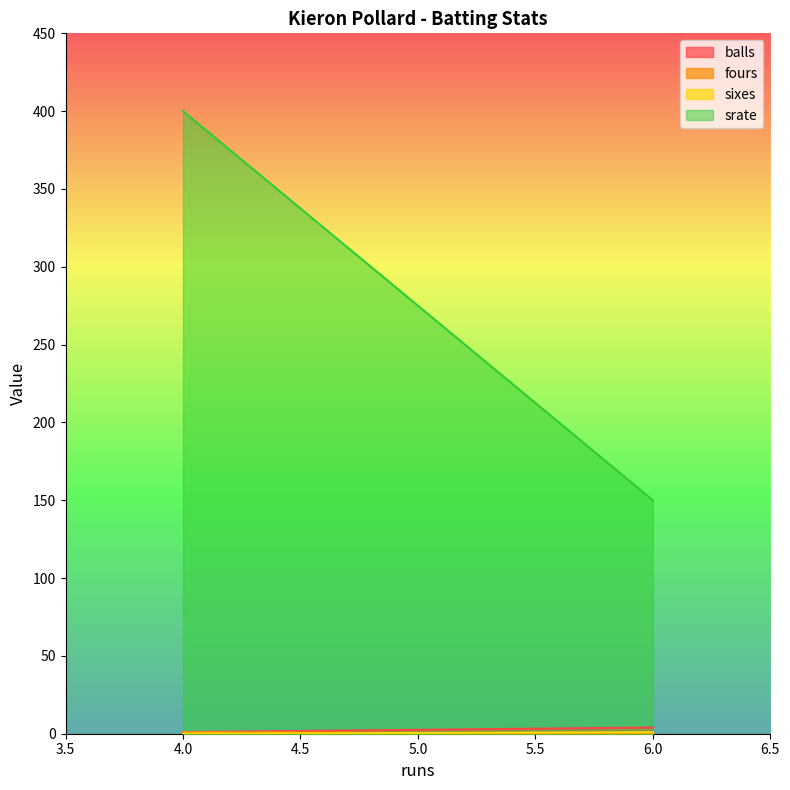

Which has a higher value, 4 or 4?

4